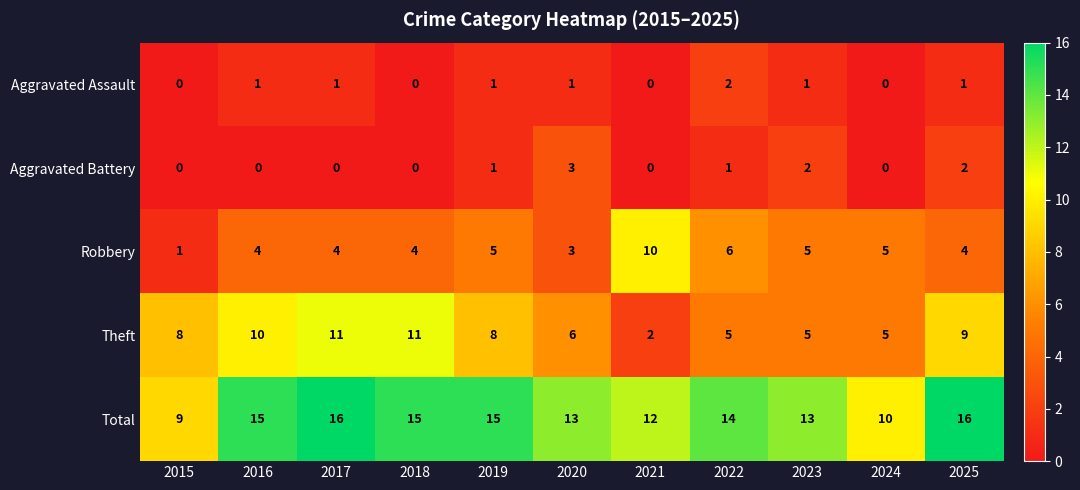

Is it true that Total equals 23 at 2025?

False